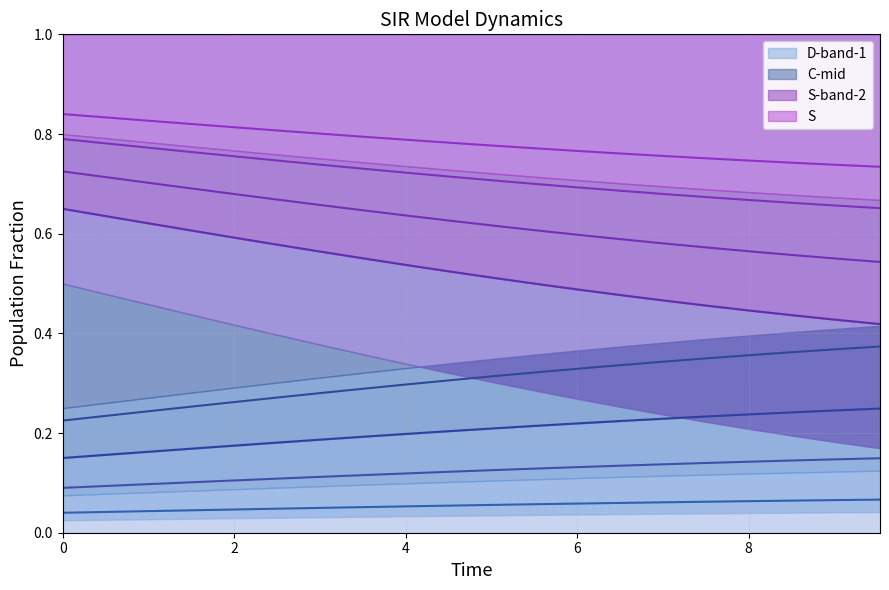

Count the D values in the range 0 to 1.

20